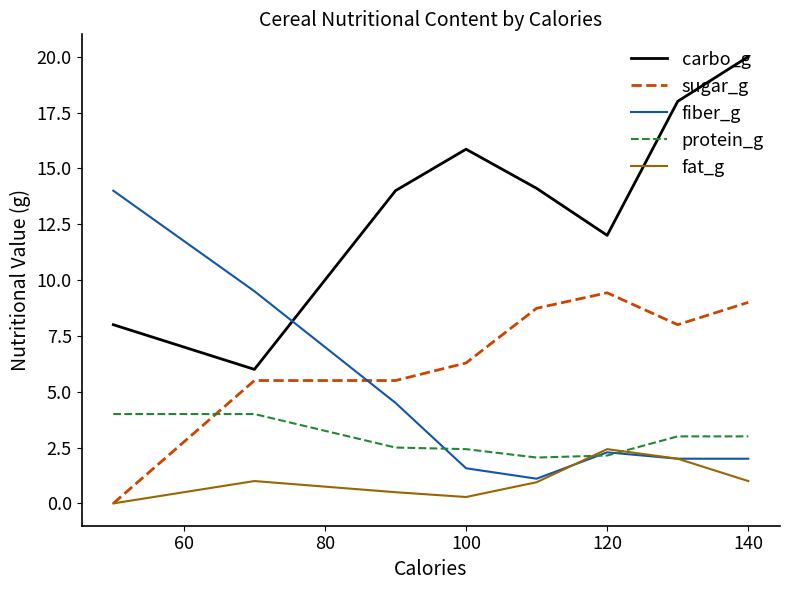

True or false: sugar_g and carbo_g intersect in this chart.

False